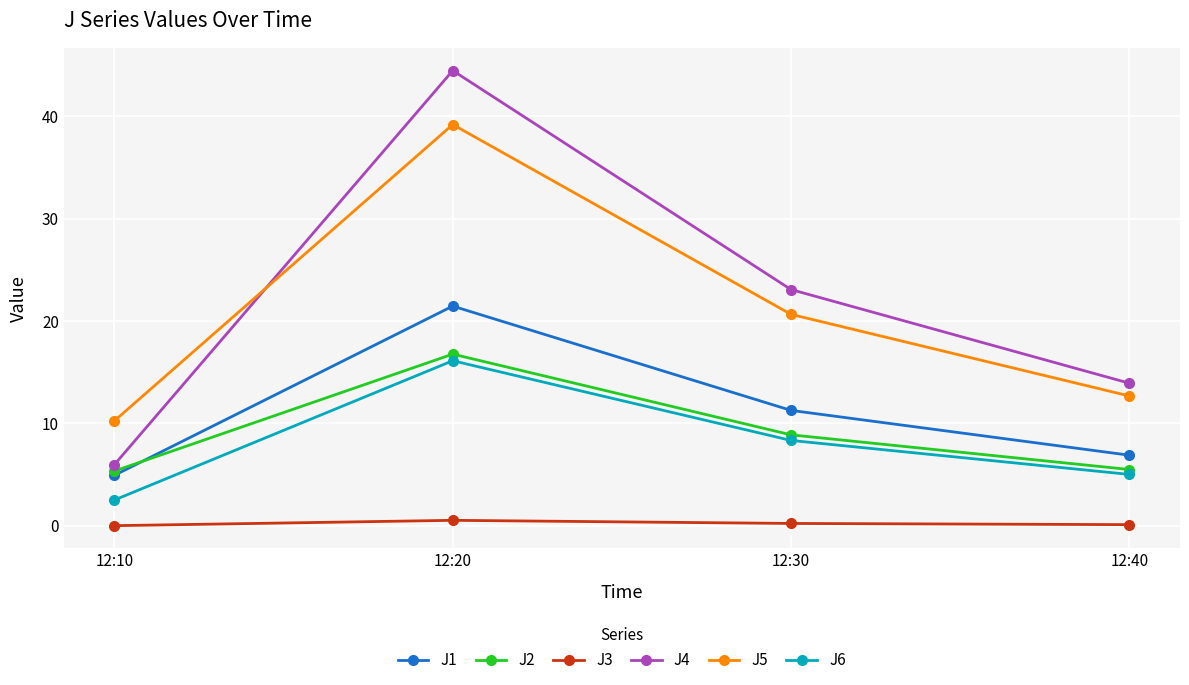

The value of J4 at 12:20 is 44.5. True or false?

True